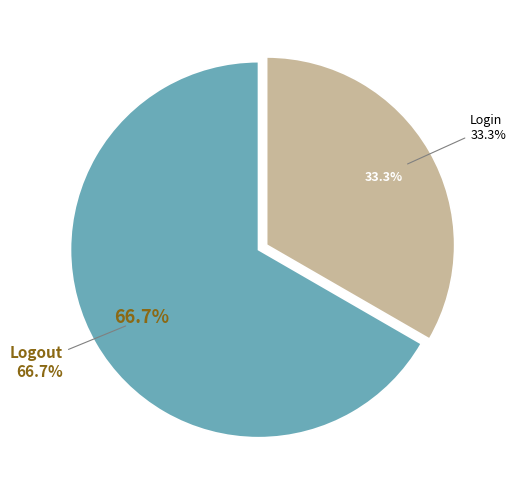

Which category has the biggest portion of the pie?

Logout